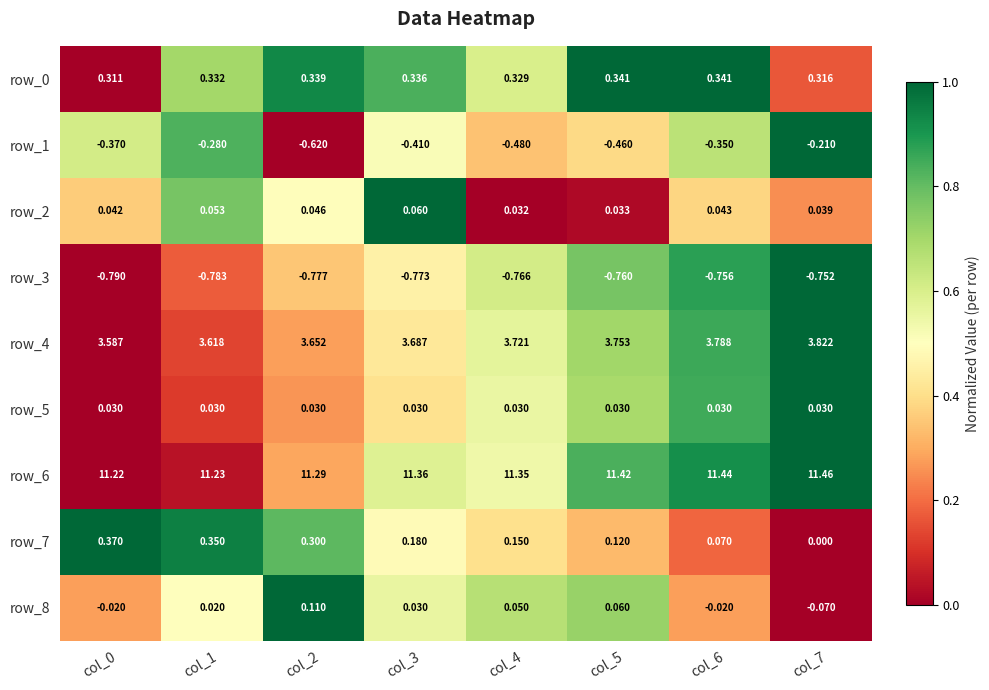

At how many categories does at least one series exceed 0?

8